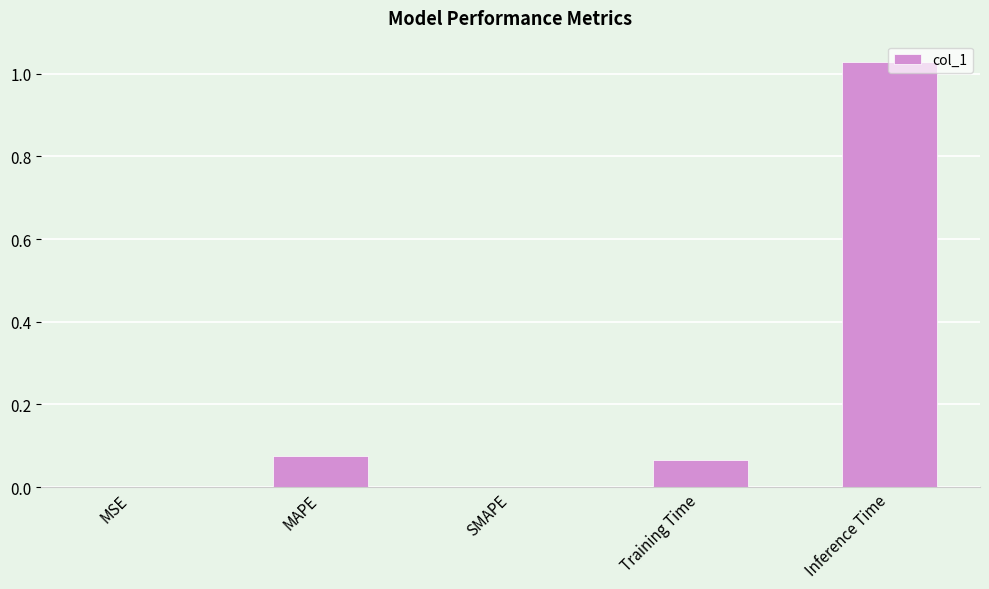

At which category does the chart reach its peak across all series?

Inference Time